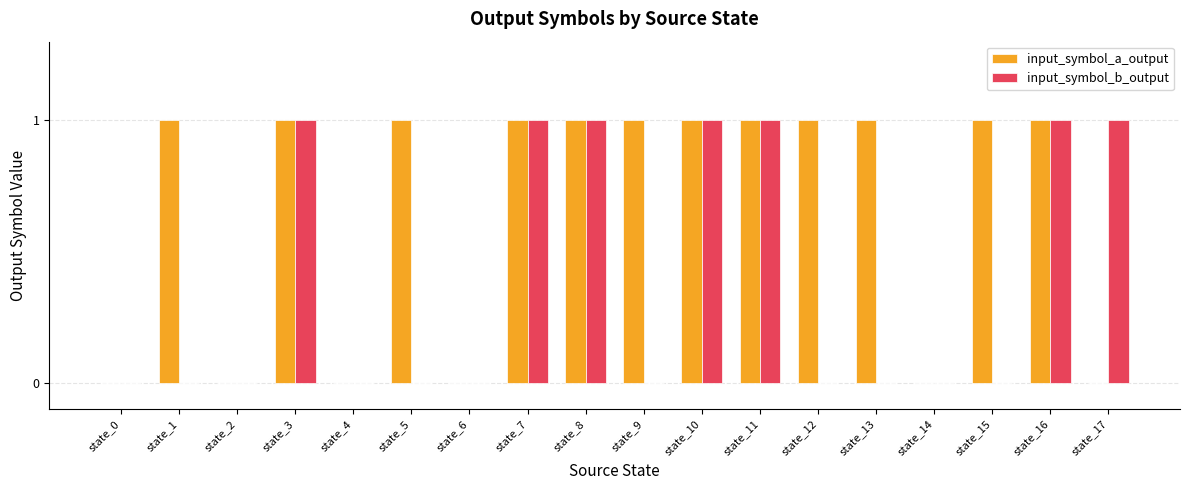

Is the value of input_symbol_b_output at state_8 greater than the value of input_symbol_a_output at state_6?

Yes